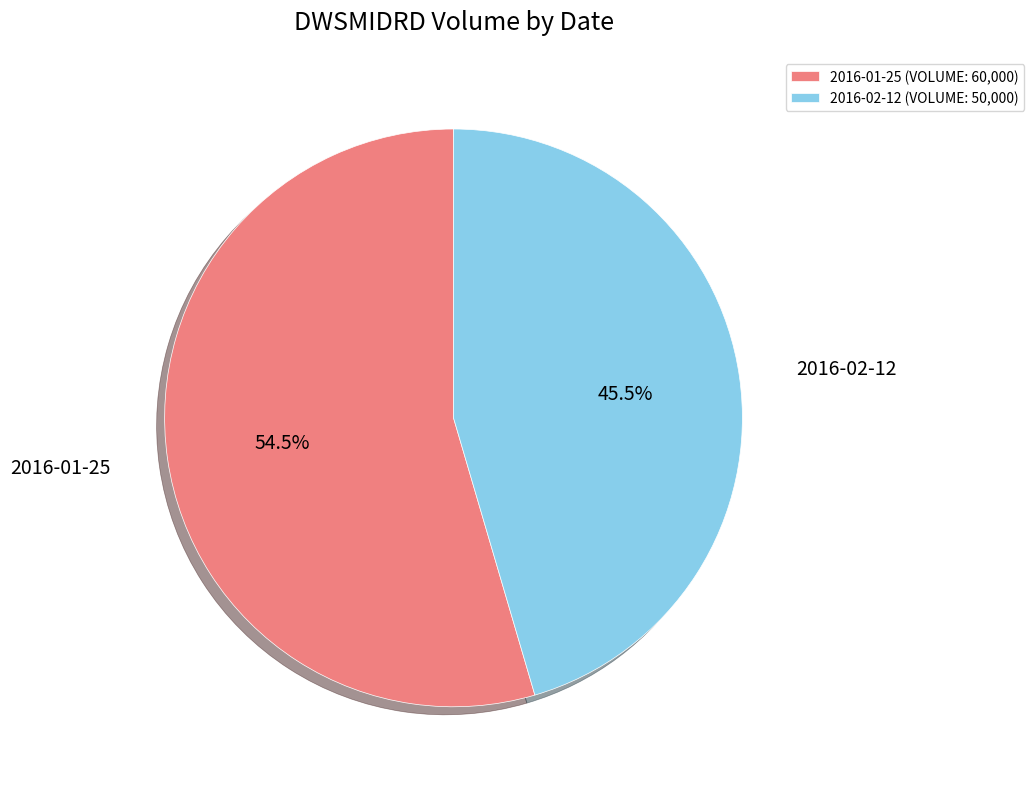

Which slice is the smallest?

2016-02-12